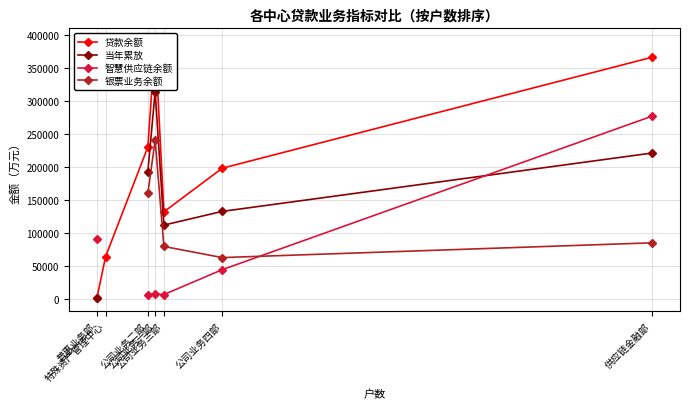

The value of 当年累放 at 公司业务二部 is 308426.0. True or false?

False